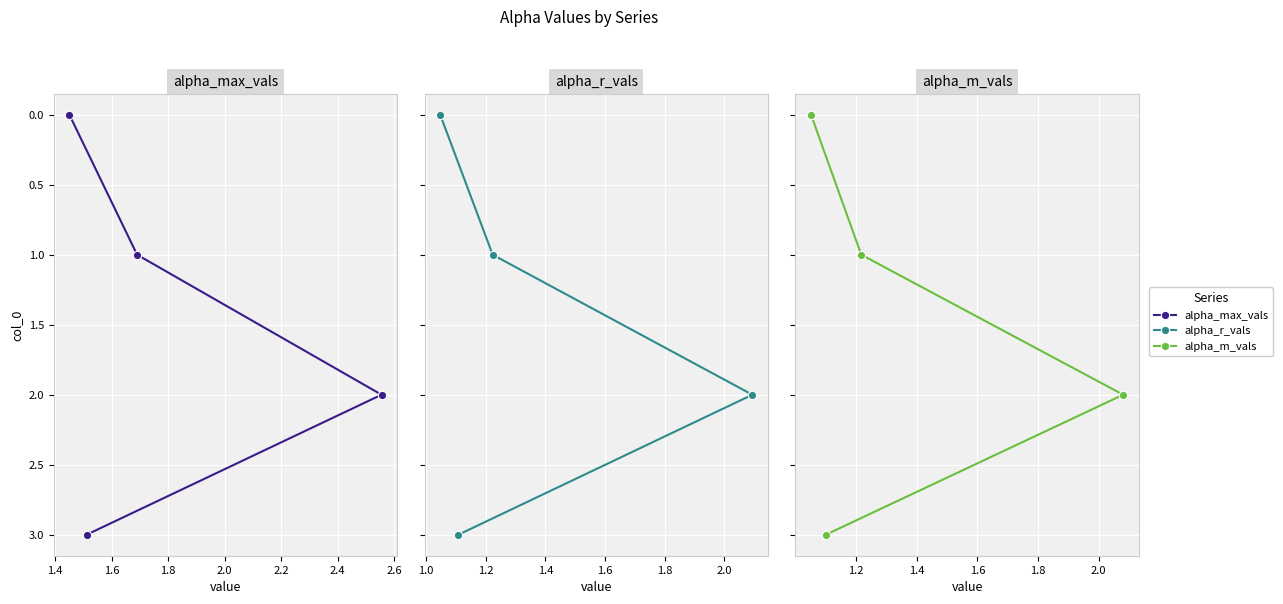

What is the total value across all series at 1.8?

9